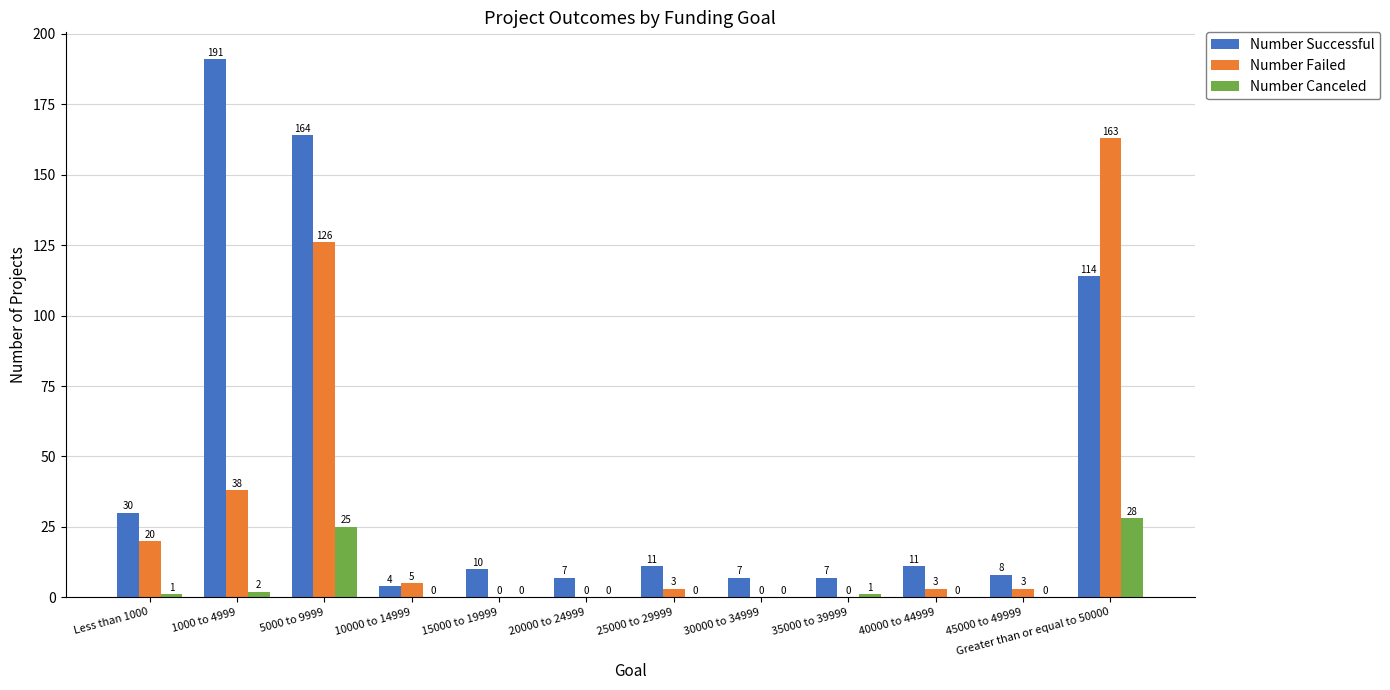

The Number Failed series shows 5 at 10000 to 14999. True or false?

True